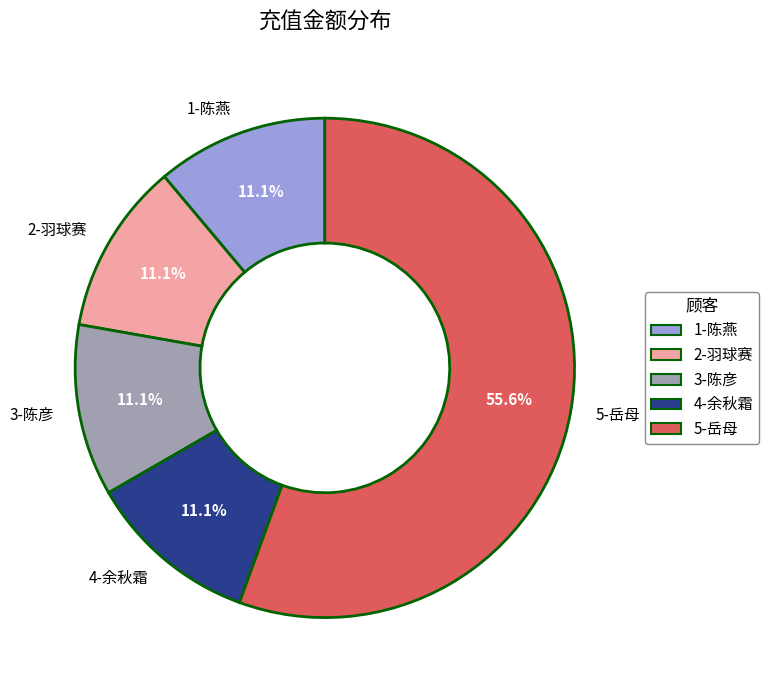

Do 2-羽球赛 and 1-陈燕 together represent more than half of the pie?

No